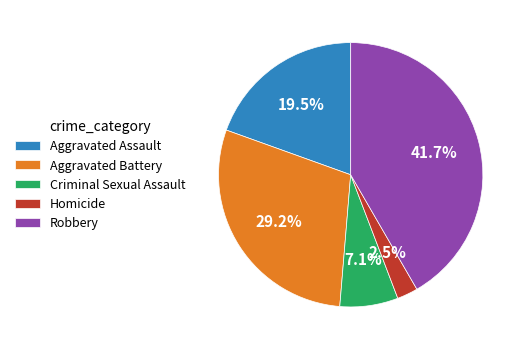

To the nearest percent, what is the average slice percentage?

20%